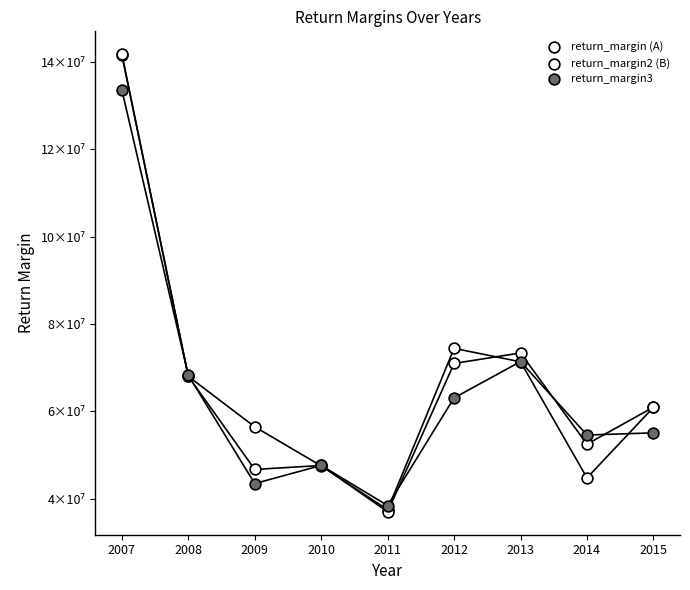

Which series reaches the minimum Y coordinate?

return_margin2 (B)